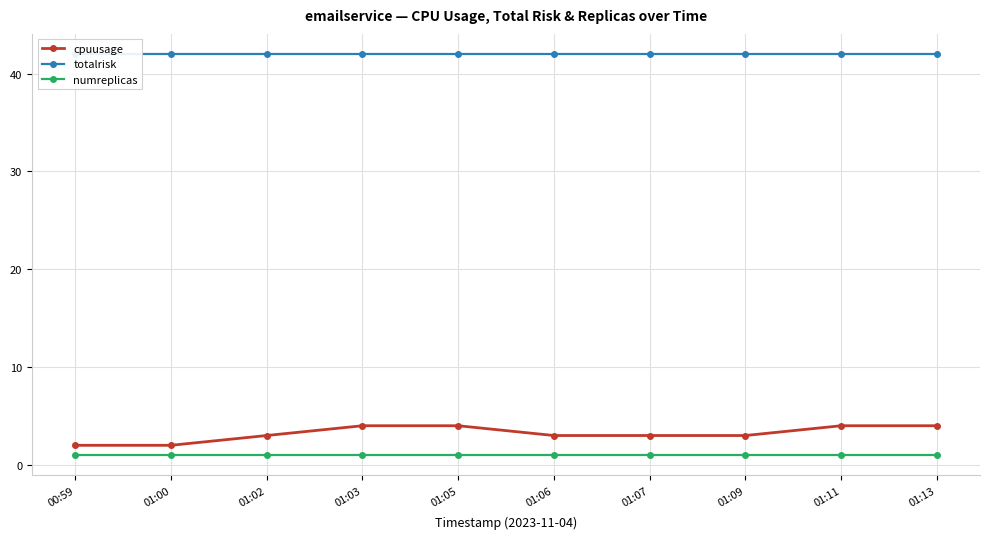

Is it true that totalrisk equals 42 at 01:00?

True